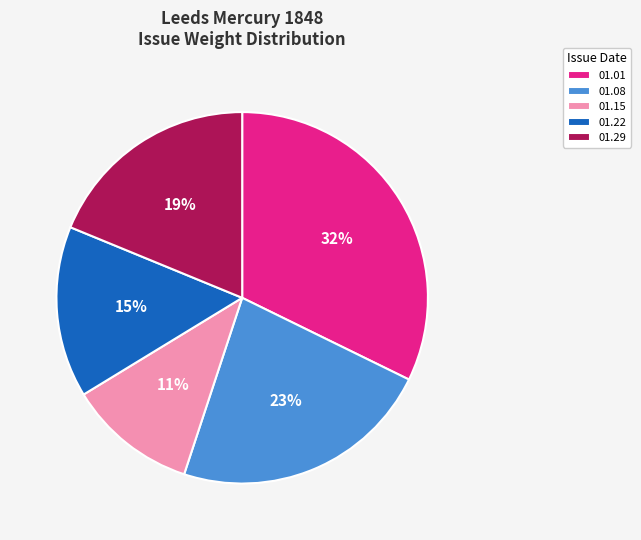

Between 01.01 and 01.15, which is larger?

01.01